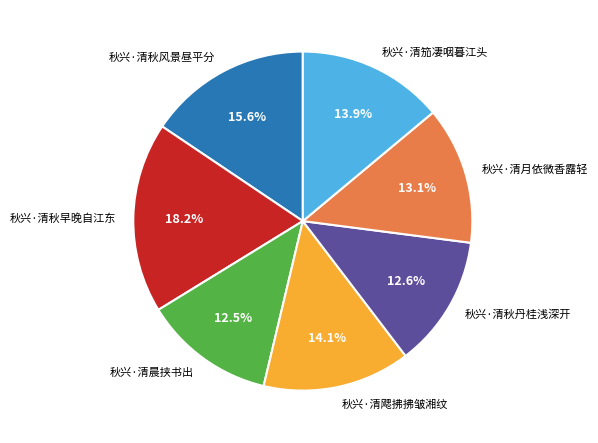

To the nearest percent, what is the average slice percentage?

14%